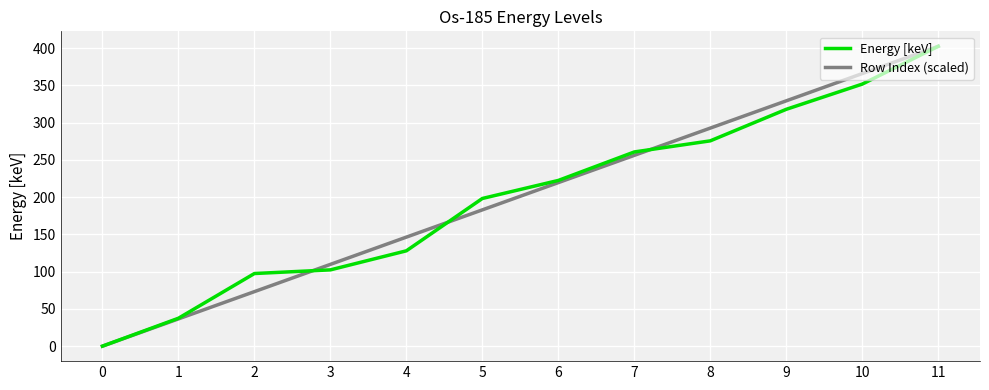

What is the average value of the Row Index (scaled) series?

201.2